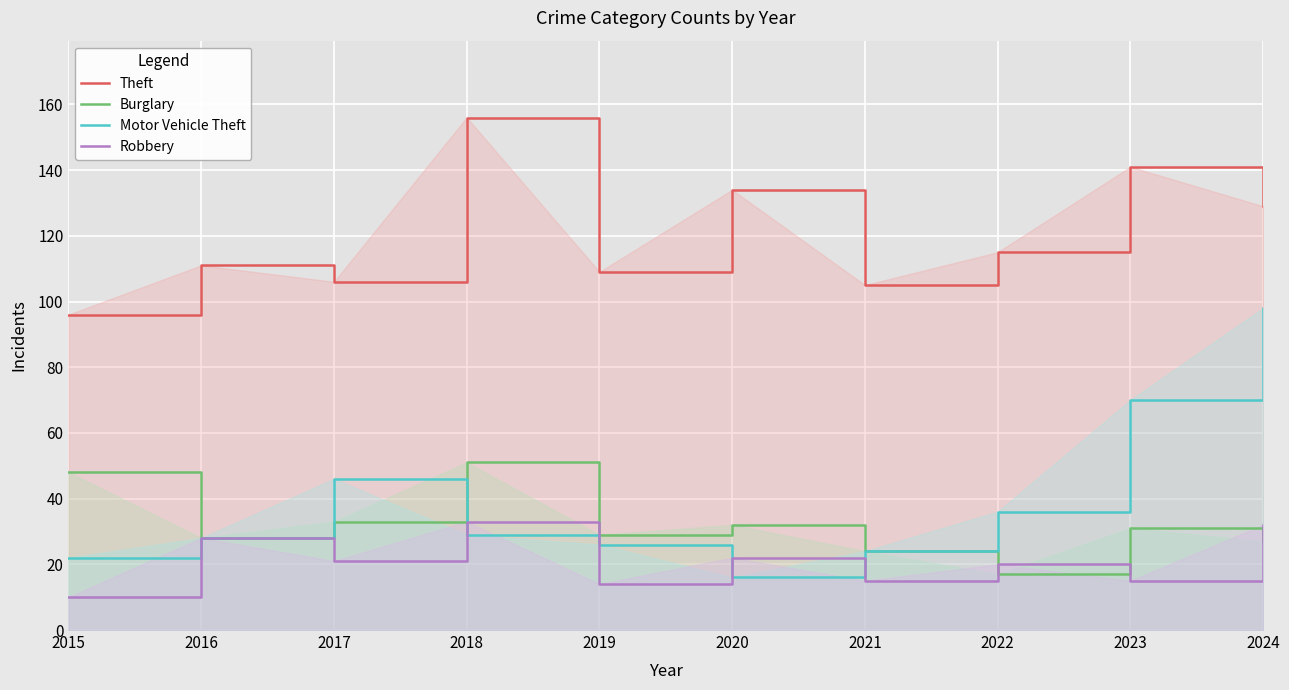

At which category does the chart reach its minimum across all series?

2015